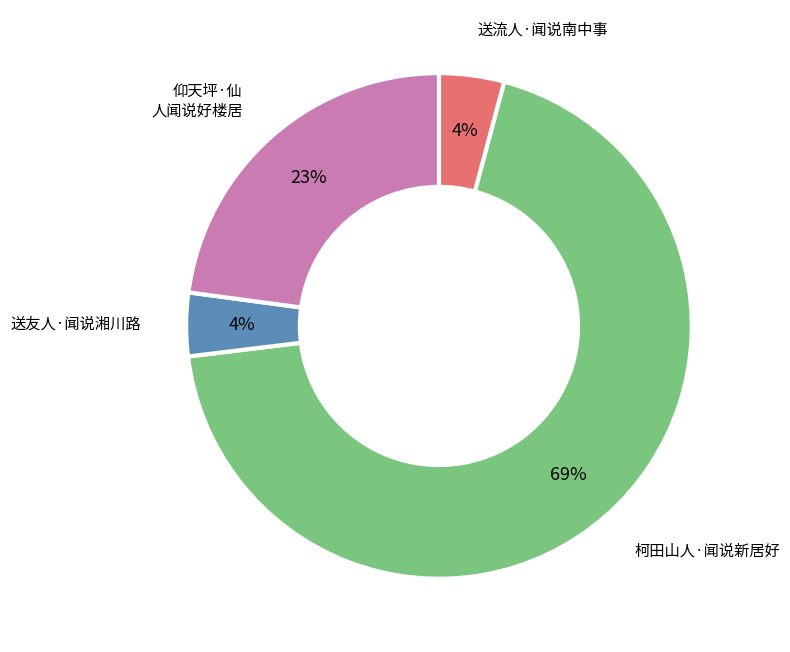

Does any single category account for the majority?

Yes